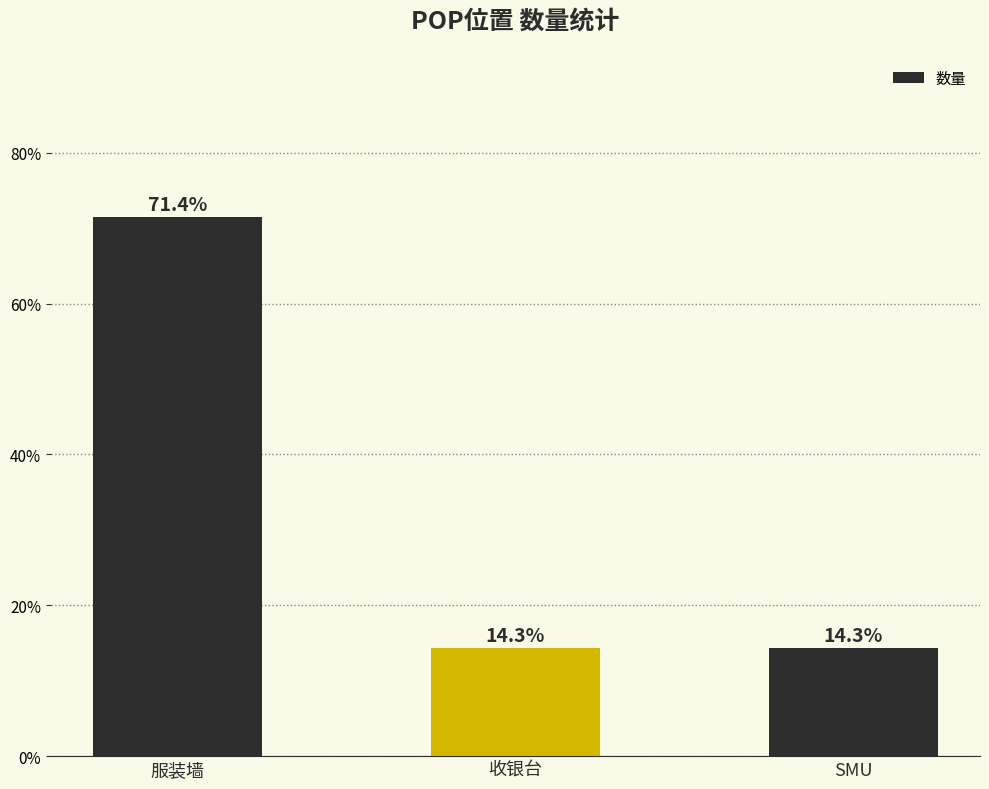

What is the maximum value shown in the chart?

71.4